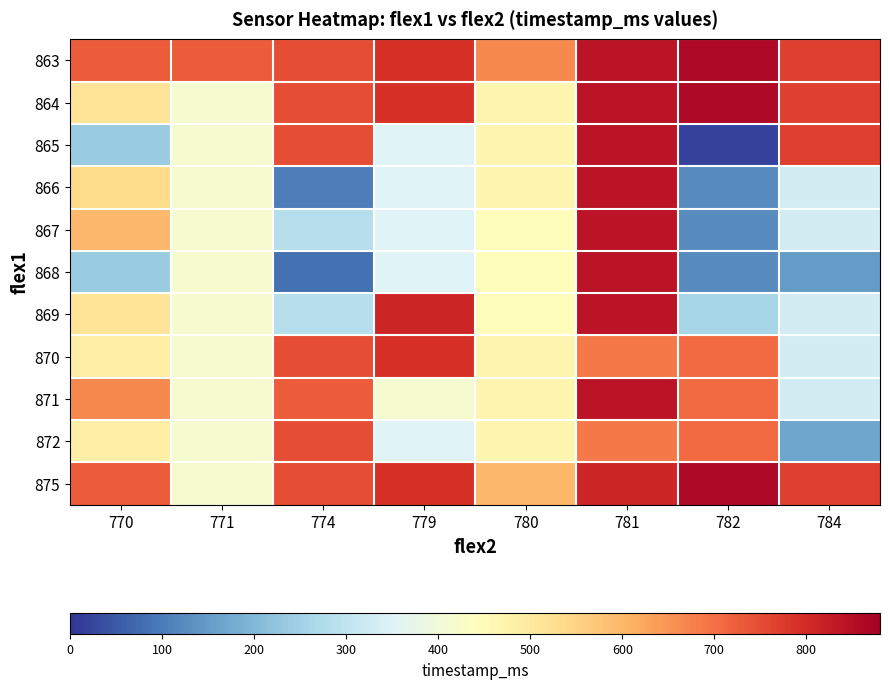

What is the total value across all series at 782?

5359